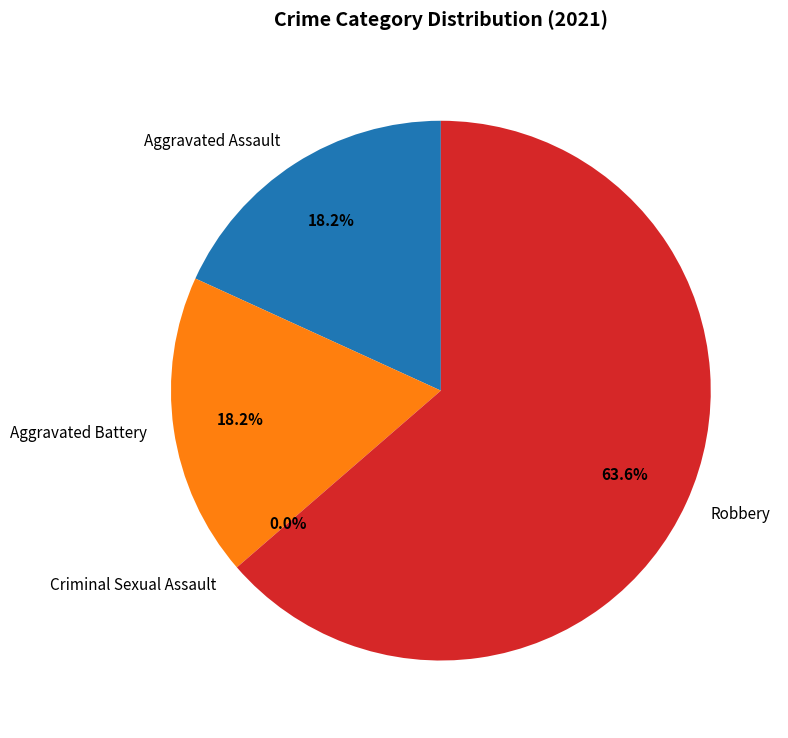

How much of the chart is everything except Aggravated Assault?

81.8%